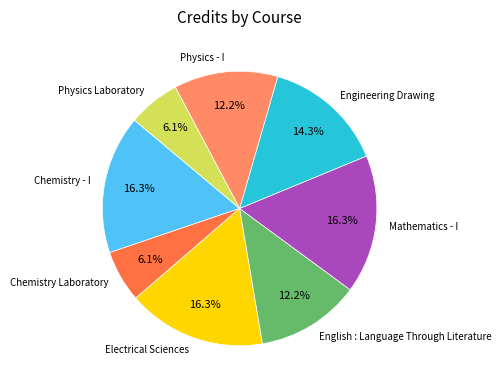

How many segments does this pie chart have?

8